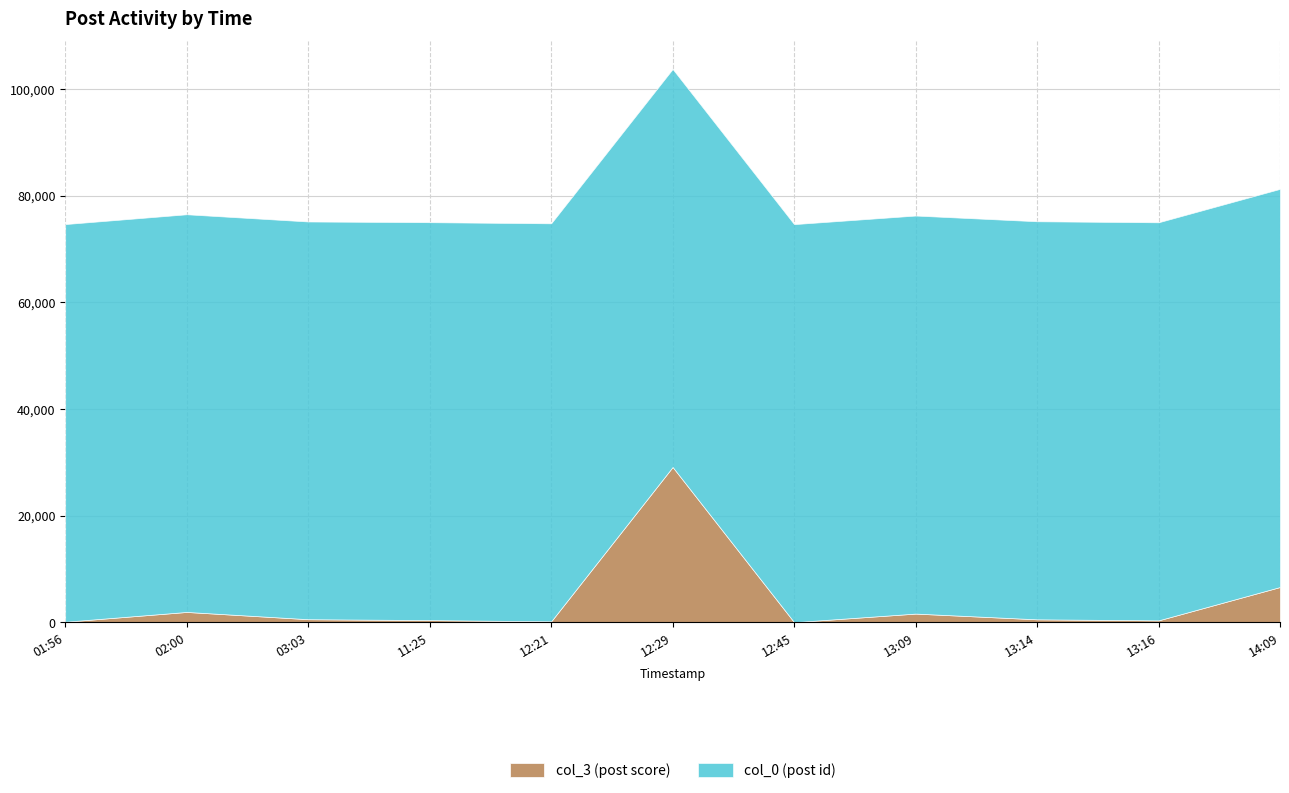

At which category is the sum across all series the highest?

12:29